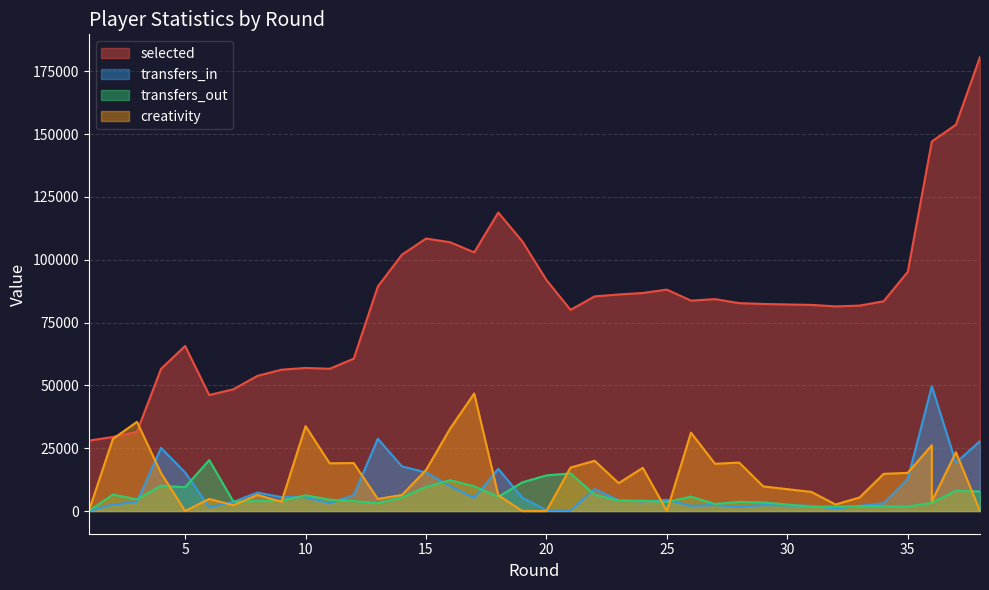

Reading left to right, list all the values displayed in this chart.

selected: 28016	29485	31545	56613	65683	46181	48456	53795	56258	56959	56623	60654	89375	102029	108462	106996	102953	118816	107336	91944	80057	85441	86192	86796	88129	83756	84340	82752	82418	82045	81455	81769	83499	95211	147109	147109	153780	180706
transfers_in: 0	2548	3679	25118	15343	1445	3649	7335	5528	5525	3056	6381	28784	17759	15379	9963	5233	16809	5289	381	256	8724	4290	3819	4478	2063	2394	1682	2380	2064	1022	2041	3107	12769	49679	49679	19213	27831
transfers_out: 0	6542	4643	10065	9487	20283	3786	3965	4107	6248	4511	3975	3143	5395	9612	12251	9842	5663	11424	14185	14964	6497	4160	4088	3598	5714	2799	3659	3415	1723	1734	1938	1895	1803	3250	3250	8090	7777
creativity: 0	28700	35500	15100	0	4800	2300	6400	3700	33800	19000	19100	4800	6400	16300	32800	46800	6300	0	0	17300	20000	11100	17200	0	31200	18800	19300	9800	7600	2600	5400	14800	15200	26200	3800	23400	0